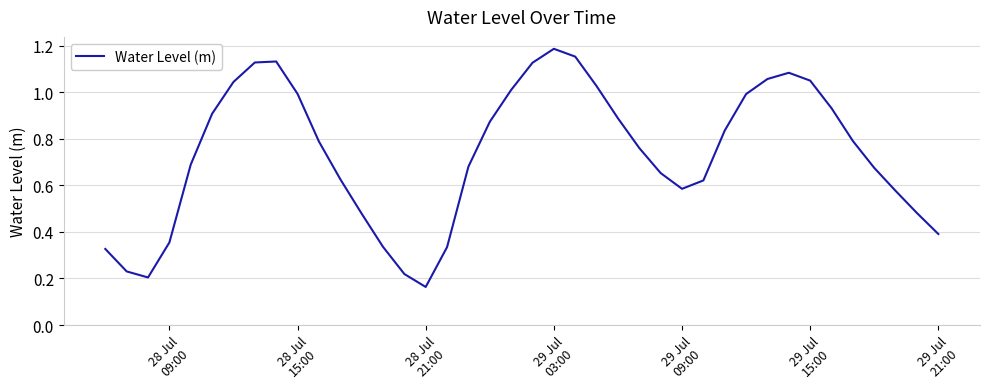

Does the chart display data point markers on the line(s)?

No